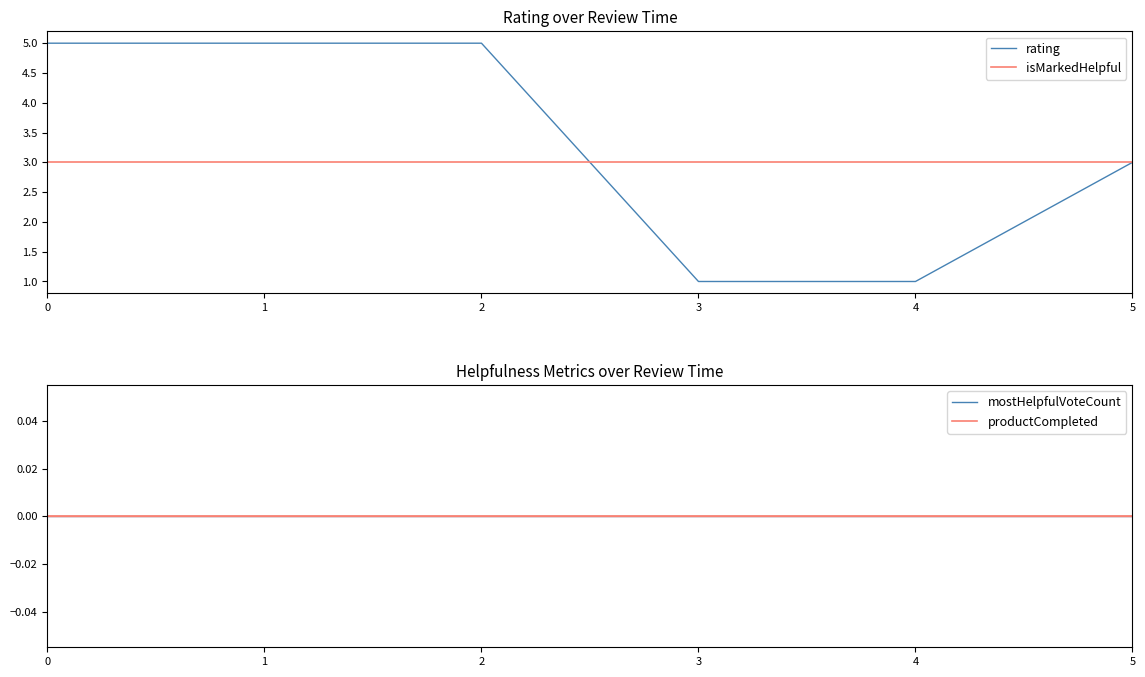

Is it true that rating equals 5 at 0?

True